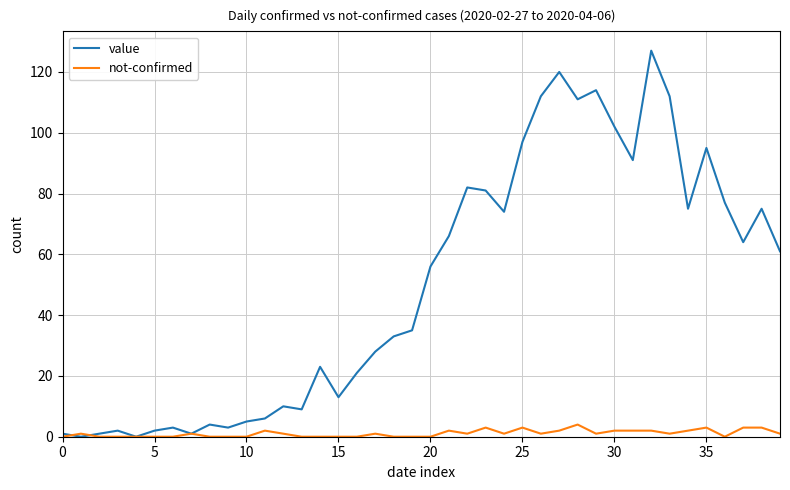

What is the greatest value displayed?

127